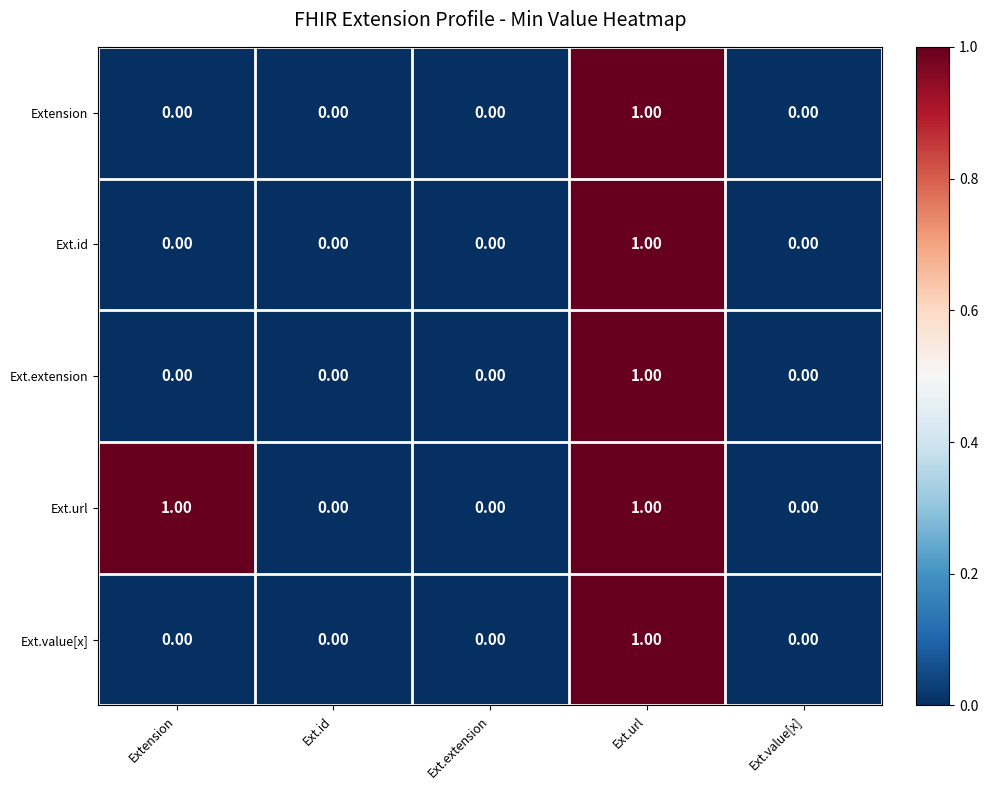

At which category is the sum across all series the highest?

Ext.url